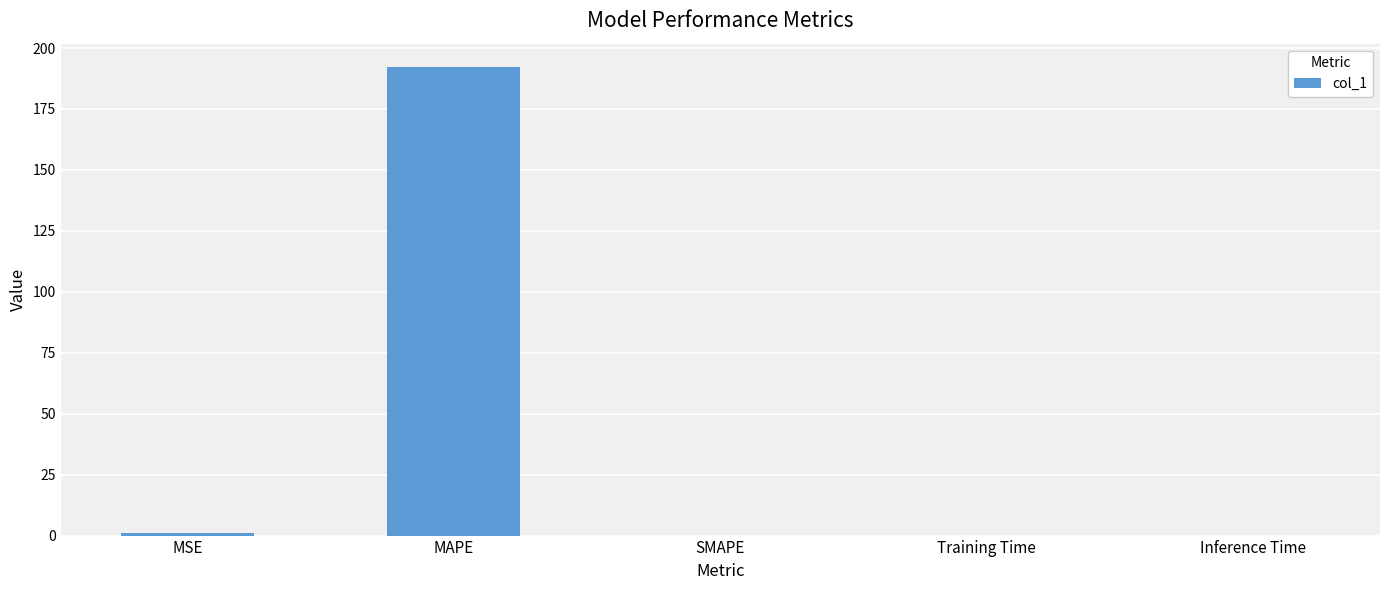

What is the sum of all values?

193.1